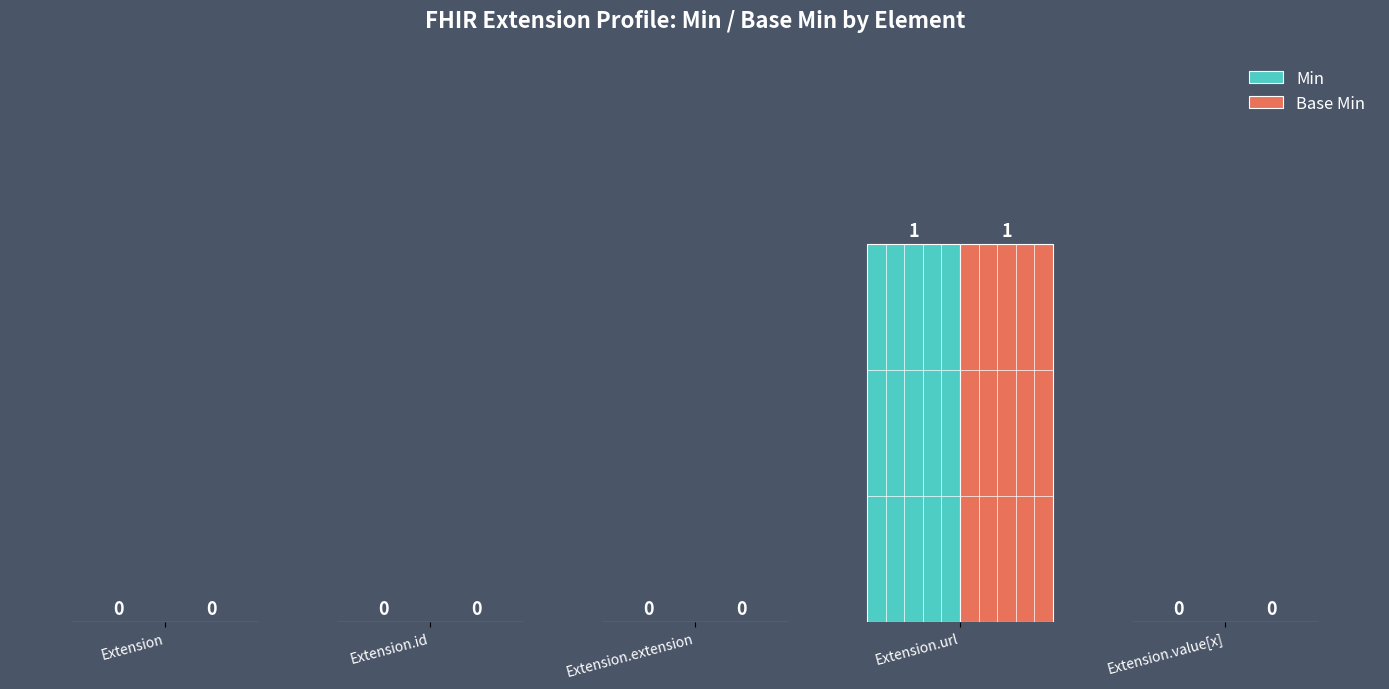

What are all the series names shown in the legend?

Min, Base Min